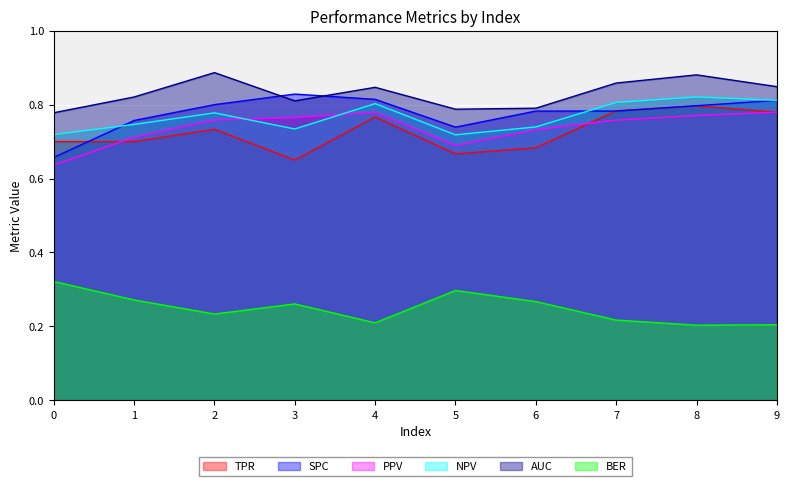

True or false: NPV and PPV cross at least once.

True